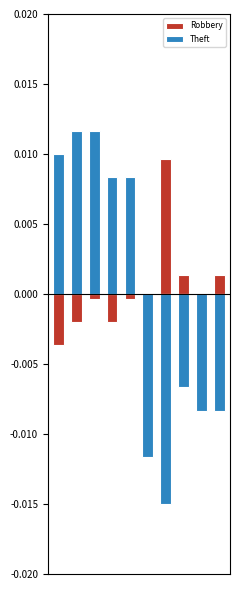

At which label does Theft reach its minimum?

6